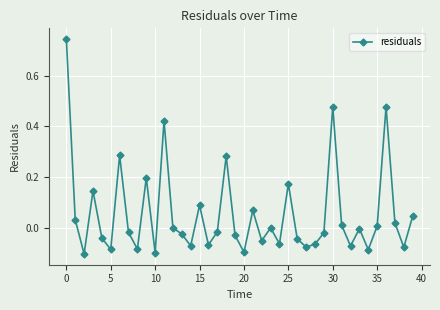

How many points are lower than both their immediate neighbors (excluding endpoints)?

13